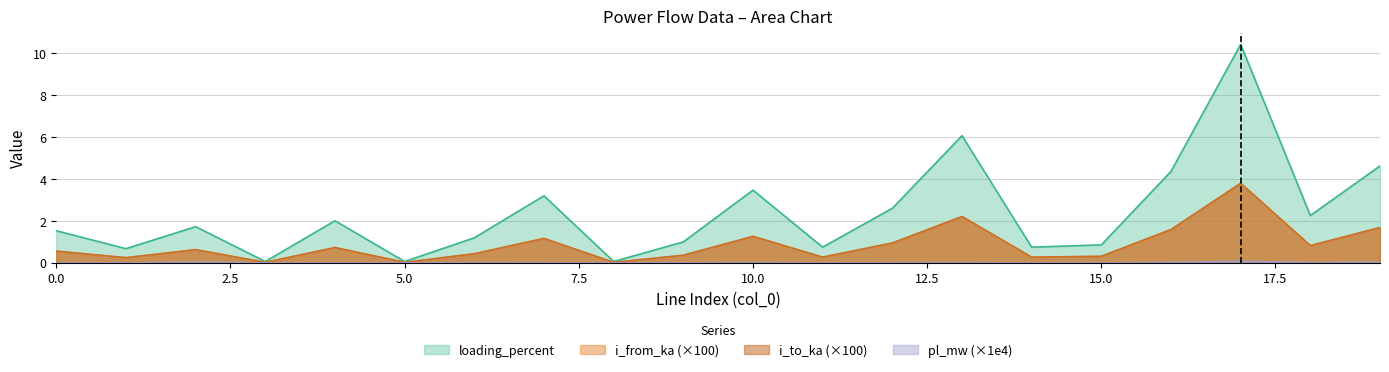

How many lines are shown in the chart?

4